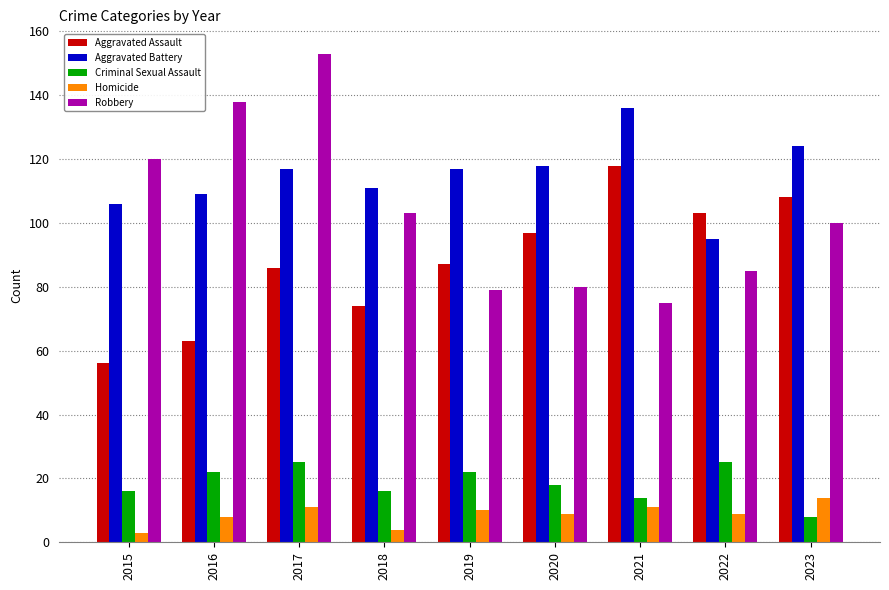

What is the difference between the Robbery values at 2019 and 2017?

74